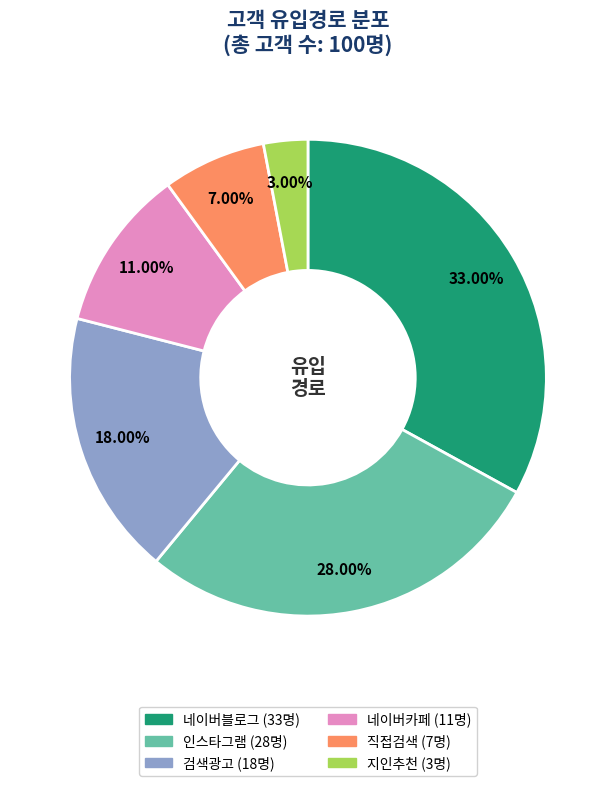

Is it true that 지인추천 is 3% of the pie?

True